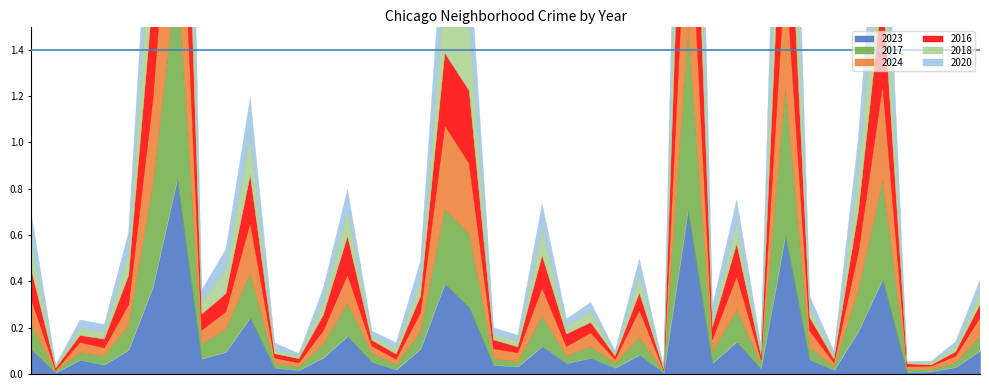

What position from the right is Edison Park?

14